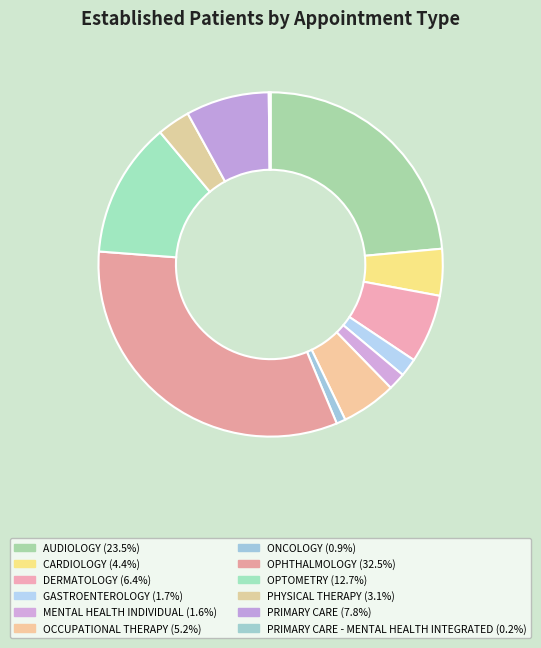

How many slices are in this pie chart?

12